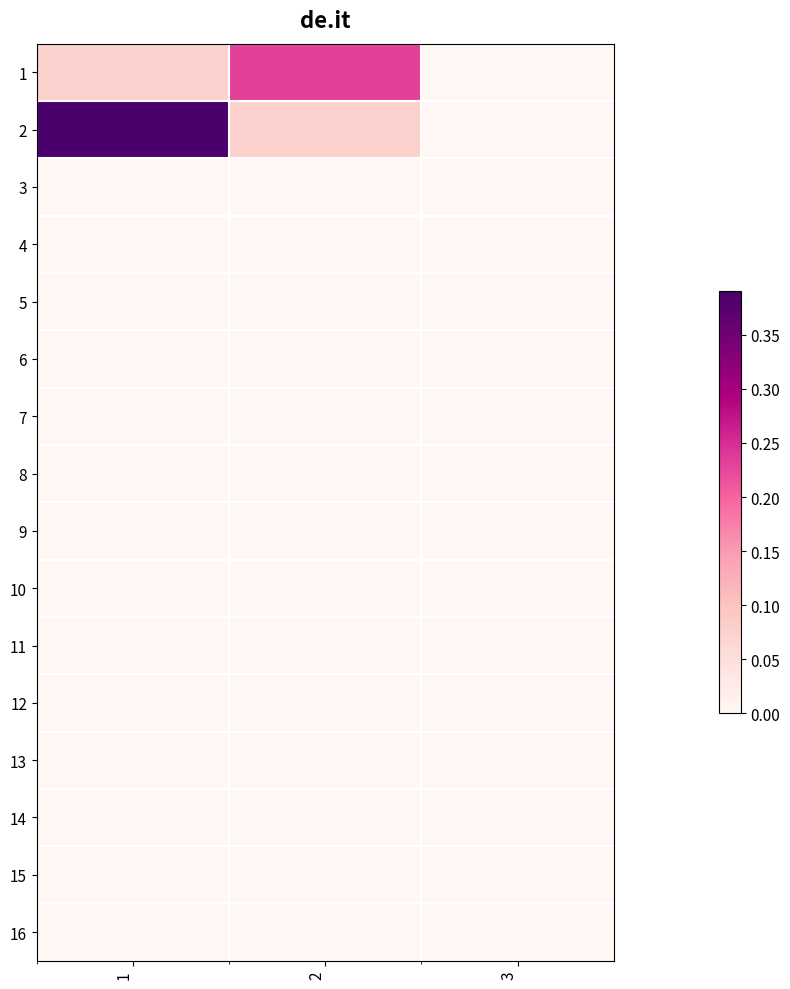

What is the total value across all series at 2?

0.3